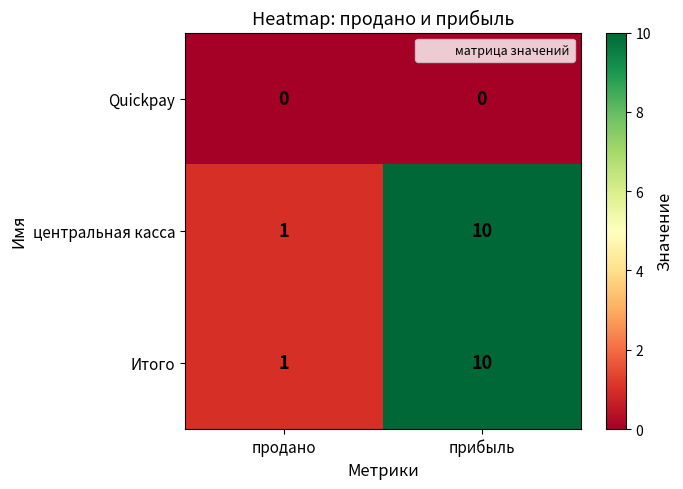

What is the total value across all series at прибыль?

20